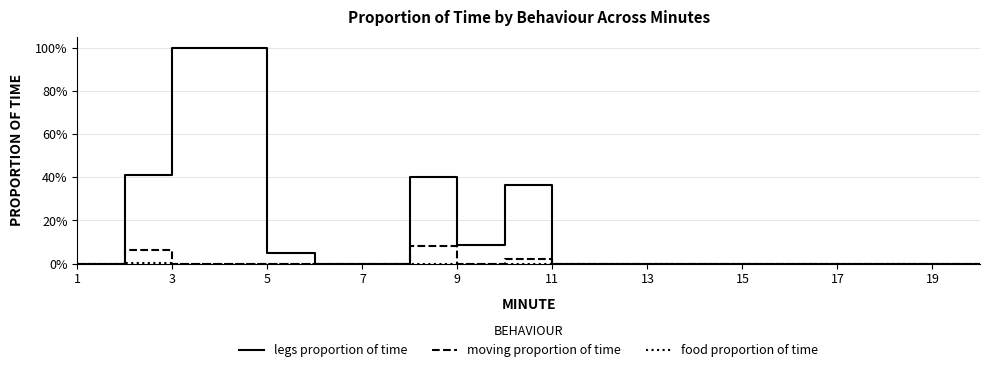

True or false: food proportion of time and moving proportion of time cross at least once.

False